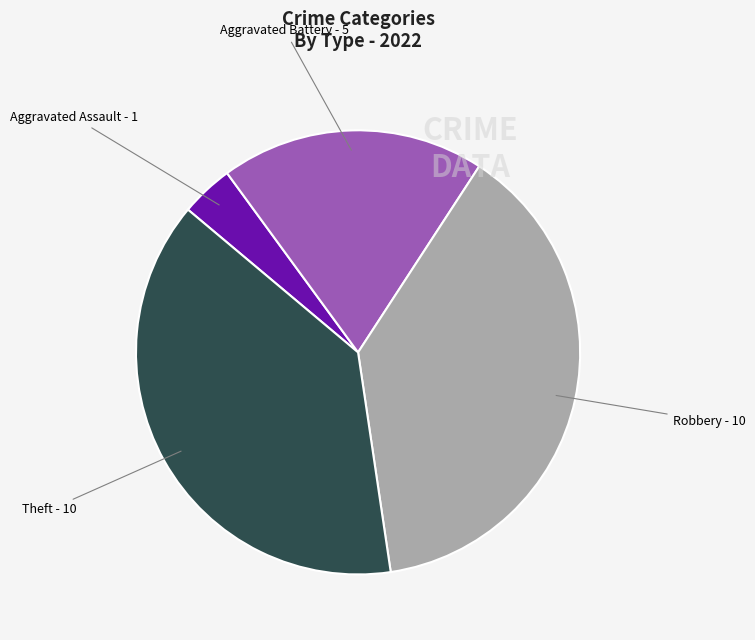

Does Theft account for over 50% of the chart?

No